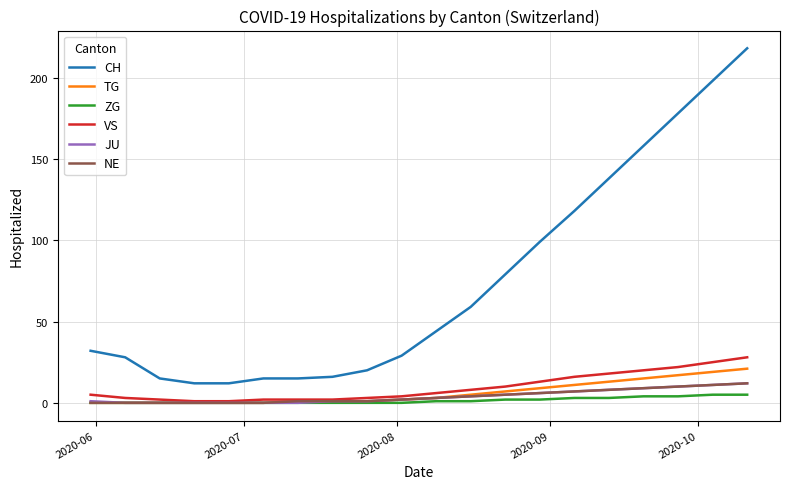

What is the maximum value shown in the chart?

218